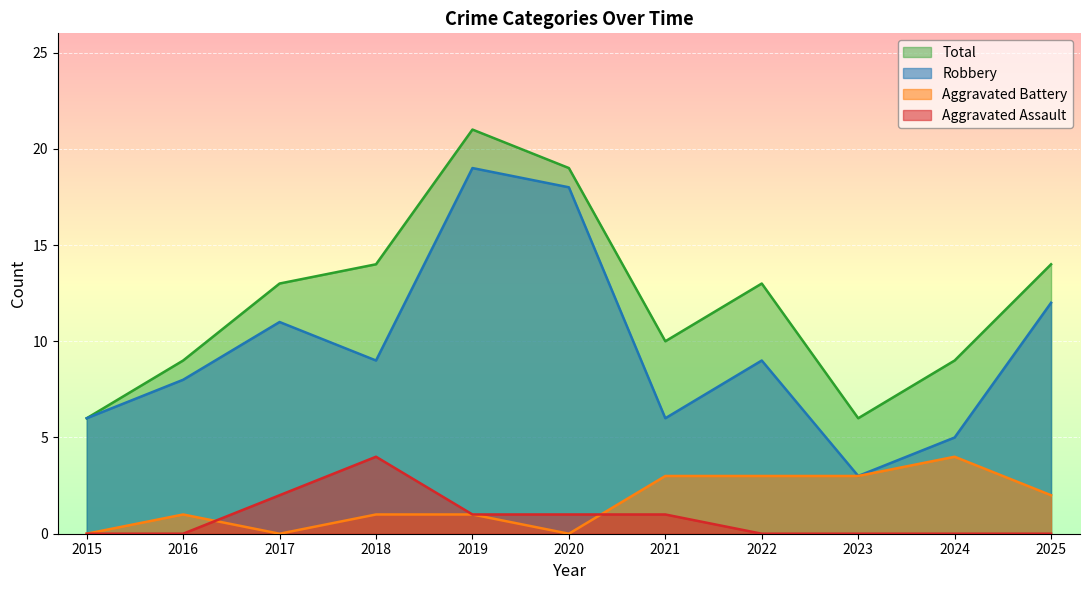

Does the chart display data point markers on the line(s)?

No